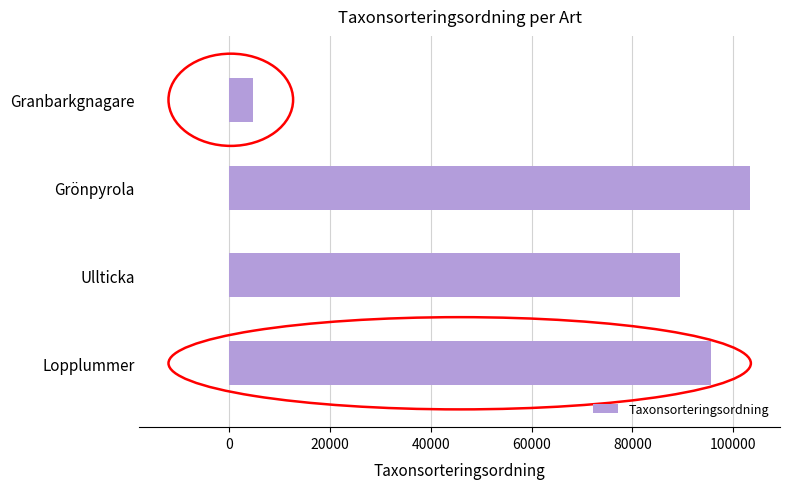

What is the approximate value at Grönpyrola, to the nearest 100?

103300